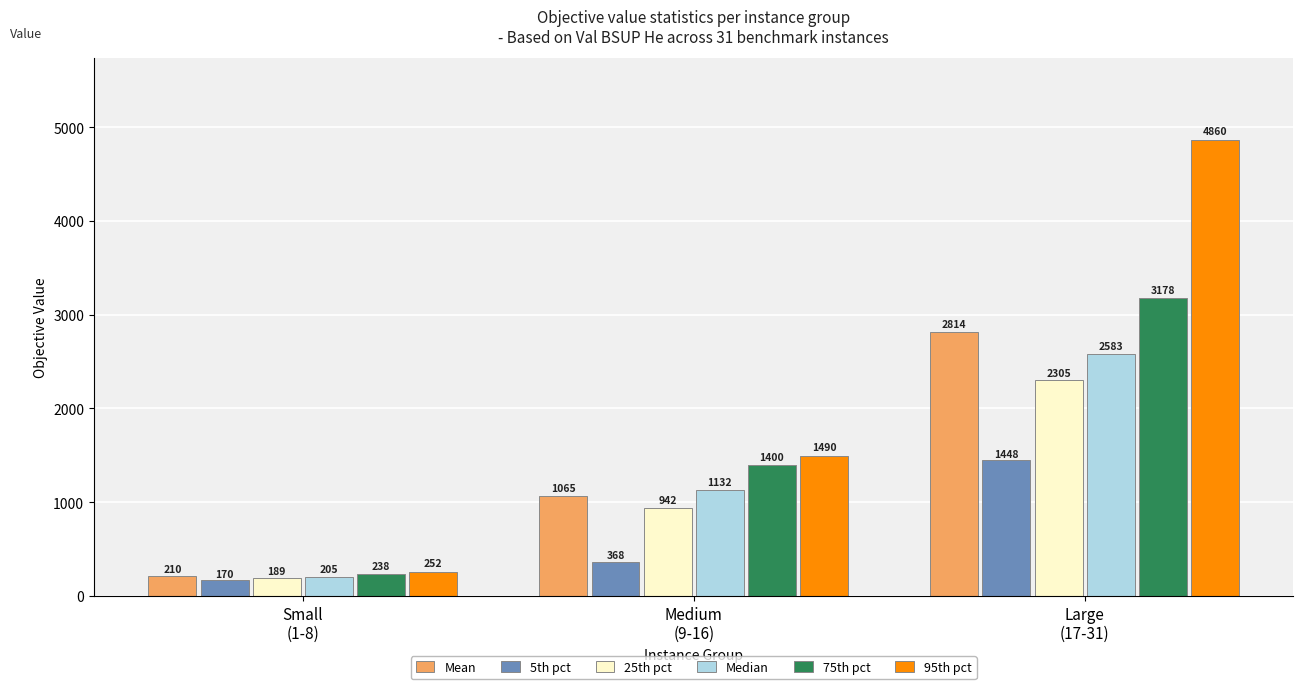

What is the average value of the 75th pct series?

1605.3